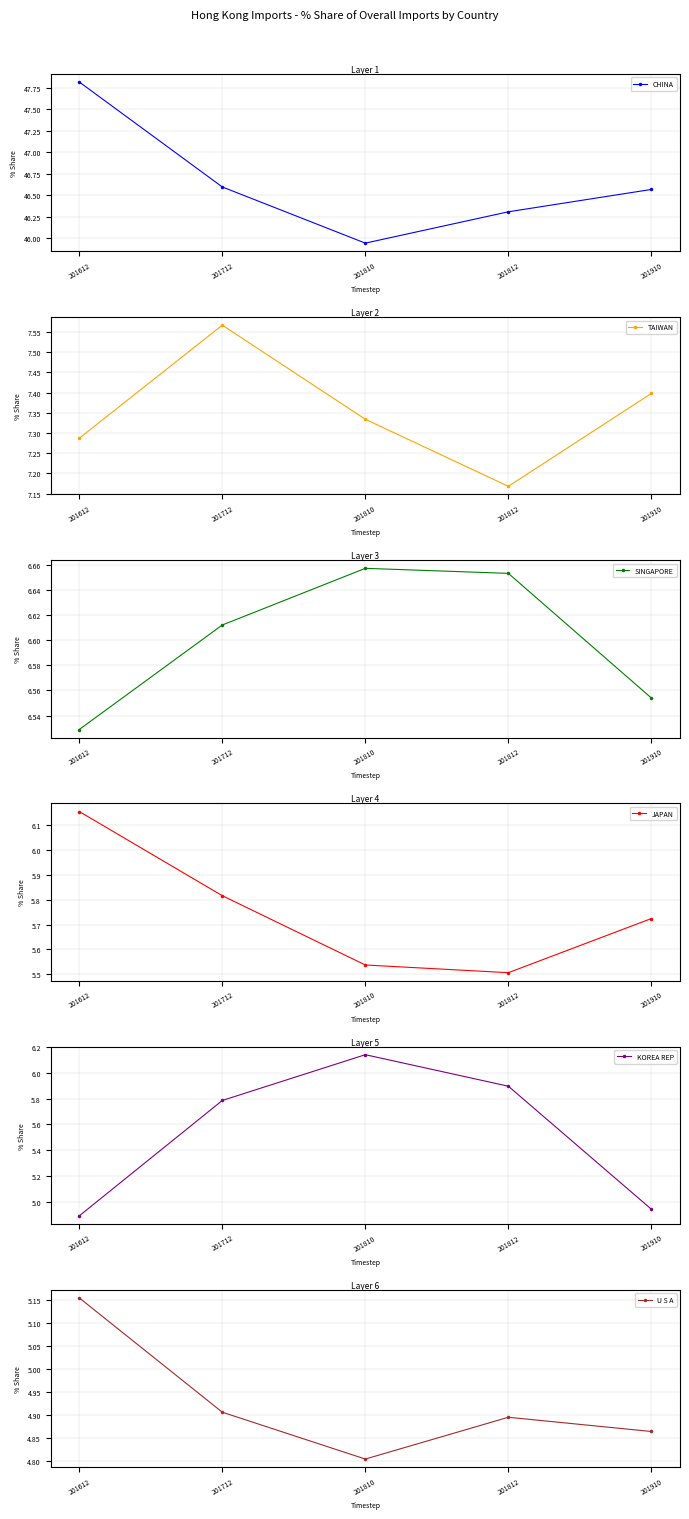

Reading left to right, transcribe all the data shown in this chart.

CHINA: 201612=47.8	201712=46.6	201810=45.9	201812=46.3	201910=46.6
TAIWAN: 201612=7.3	201712=7.6	201810=7.3	201812=7.2	201910=7.4
SINGAPORE: 201612=6.5	201712=6.6	201810=6.7	201812=6.7	201910=6.6
JAPAN: 201612=6.2	201712=5.8	201810=5.5	201812=5.5	201910=5.7
KOREA REP: 201612=4.9	201712=5.8	201810=6.1	201812=5.9	201910=4.9
U S A: 201612=5.2	201712=4.9	201810=4.8	201812=4.9	201910=4.9